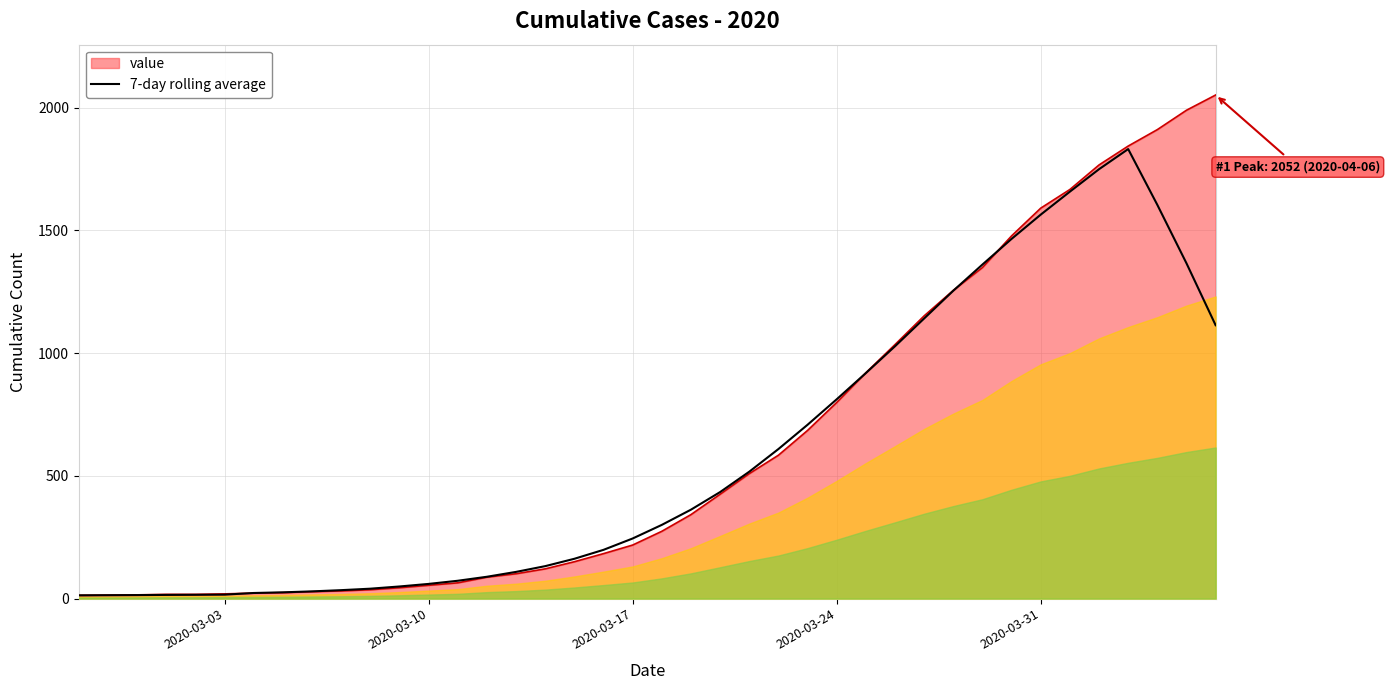

True or false: the data has more than 1 interior local peaks.

False